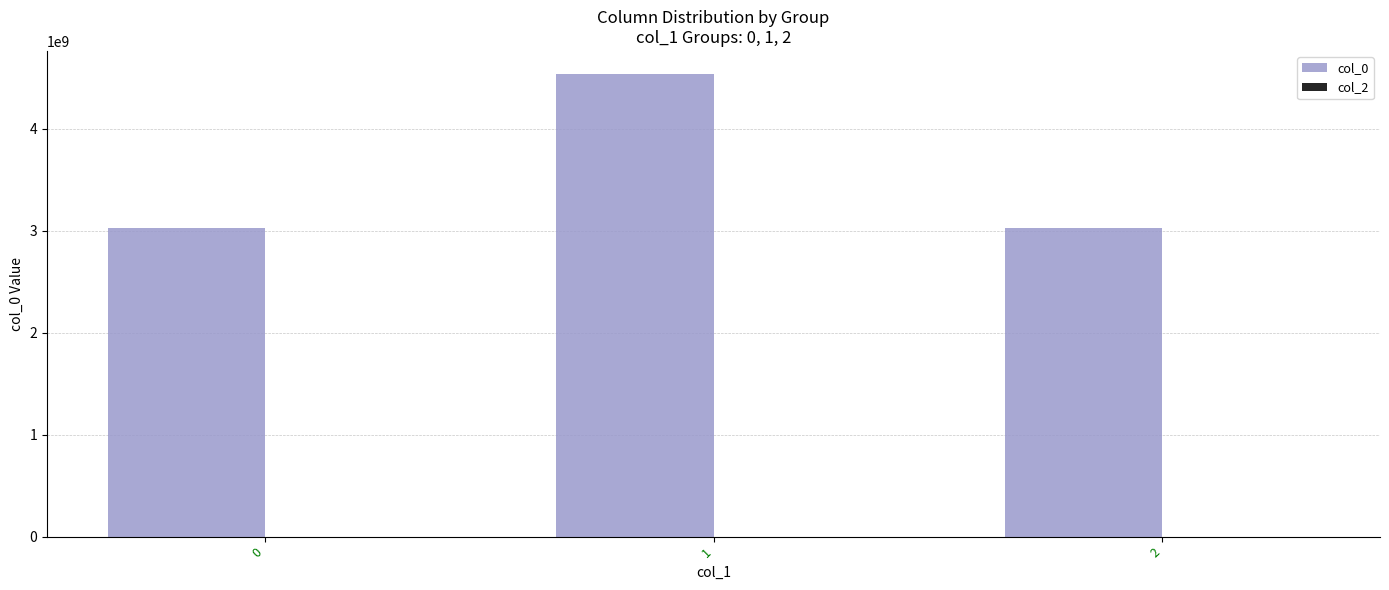

True or false: the data shows 3023419881 at 0.

True